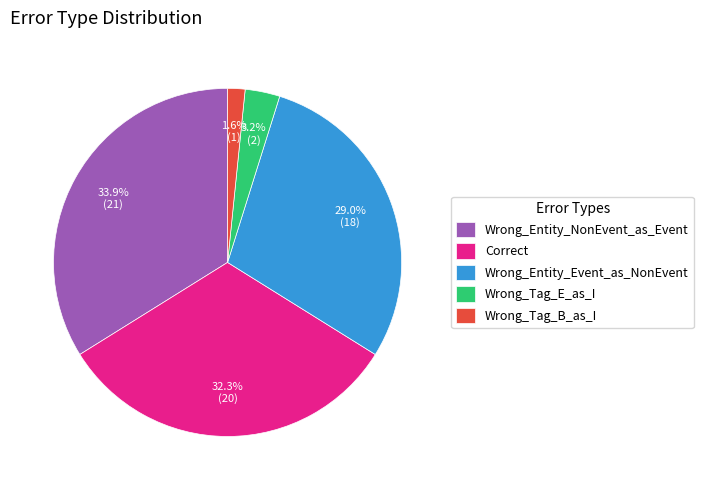

Which category has the smallest portion of the pie?

Wrong_Tag_B_as_I